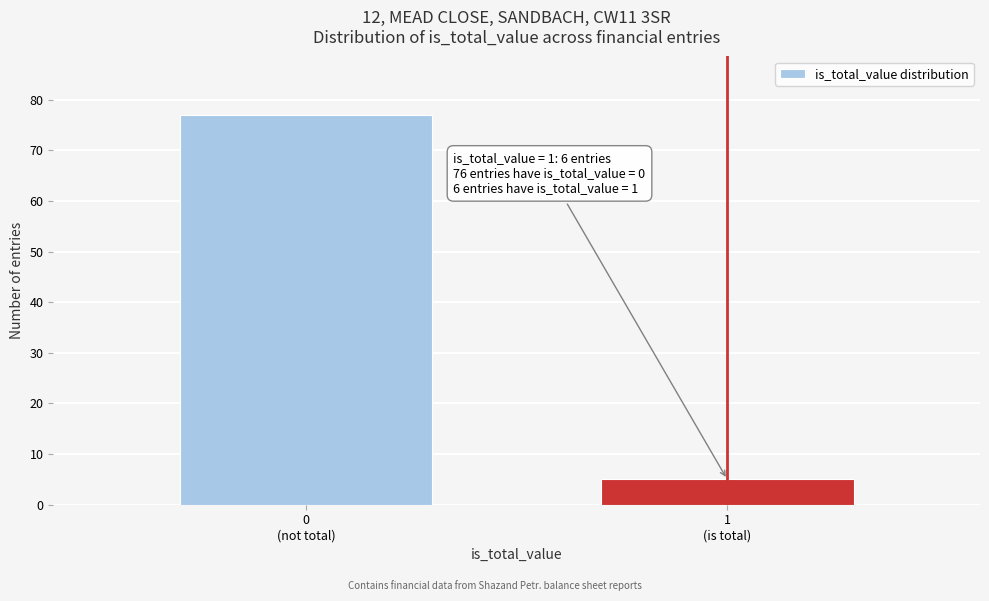

Reading left to right, list all the values displayed in this chart.

77	5